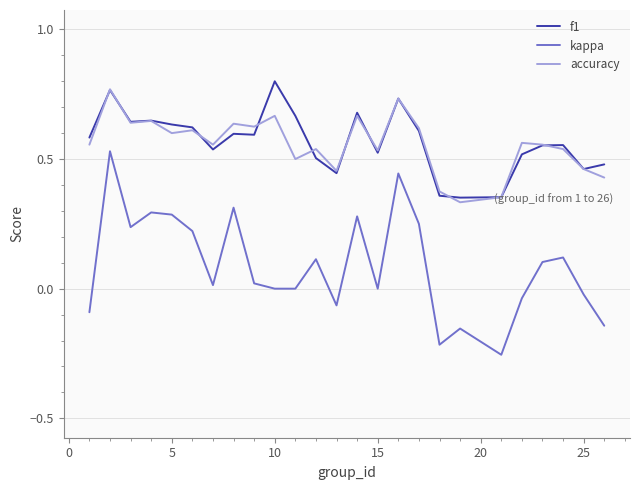

True or false: kappa and accuracy cross at least once.

False